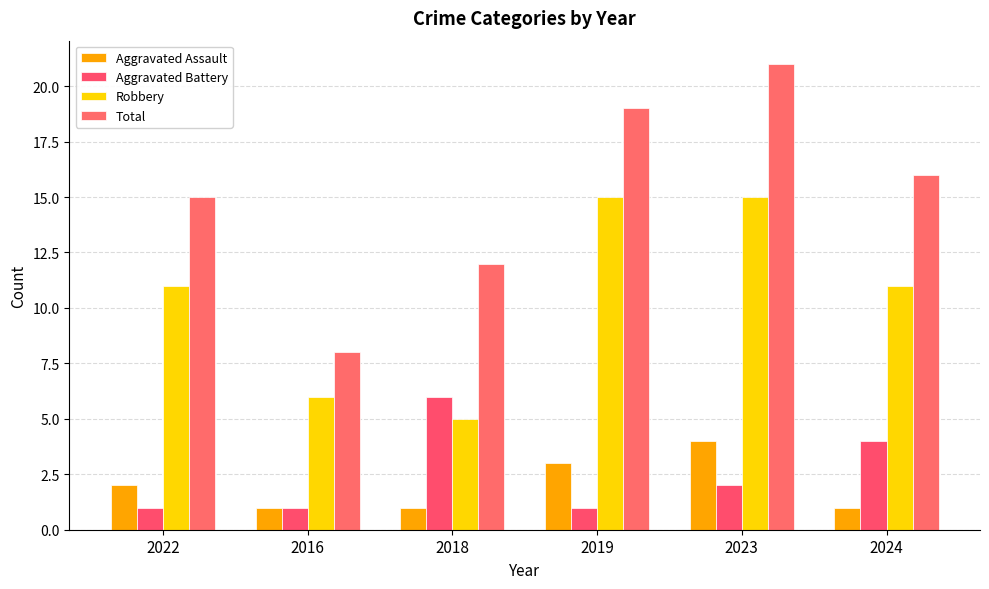

What is the value of the Total bar at the 3rd from the left?

12